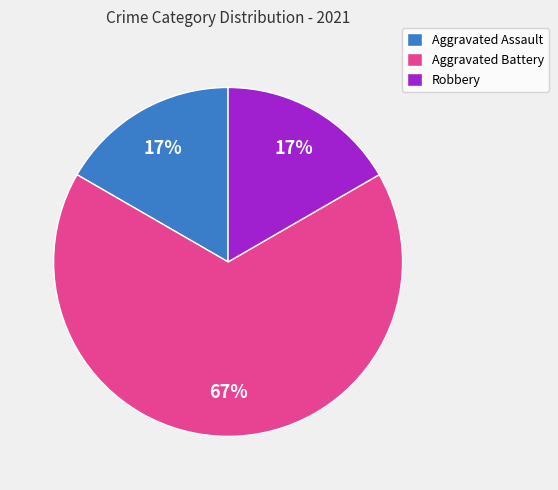

Which slice is the largest?

Aggravated Battery